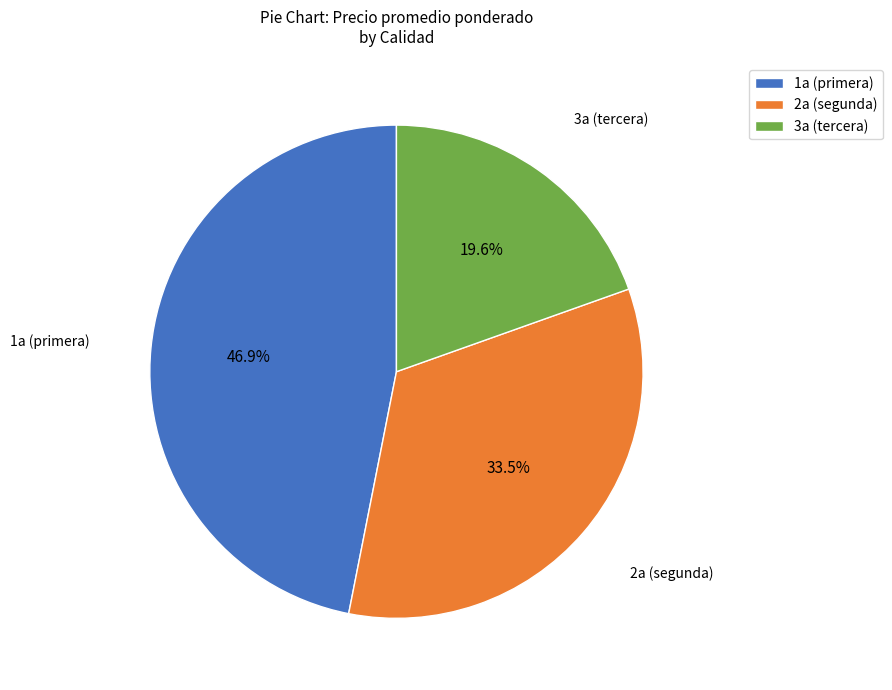

Rank the categories by value from lowest to highest.

3a (tercera), 2a (segunda), 1a (primera)